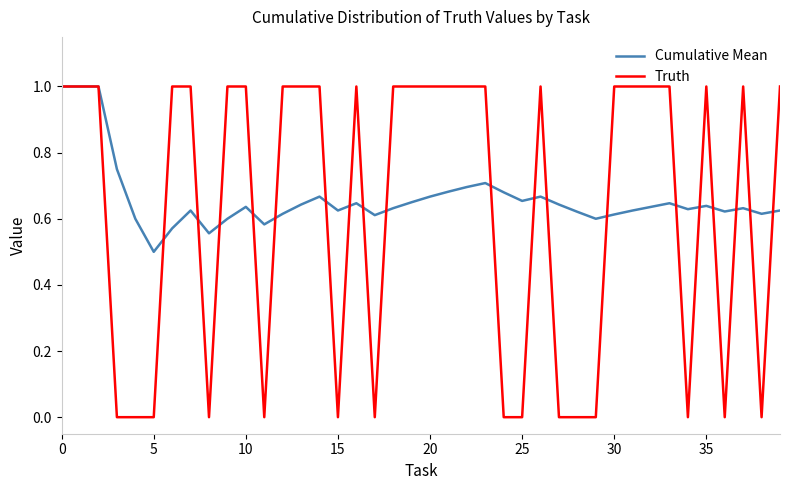

What is the highest value of the Cumulative Mean series?

1.0